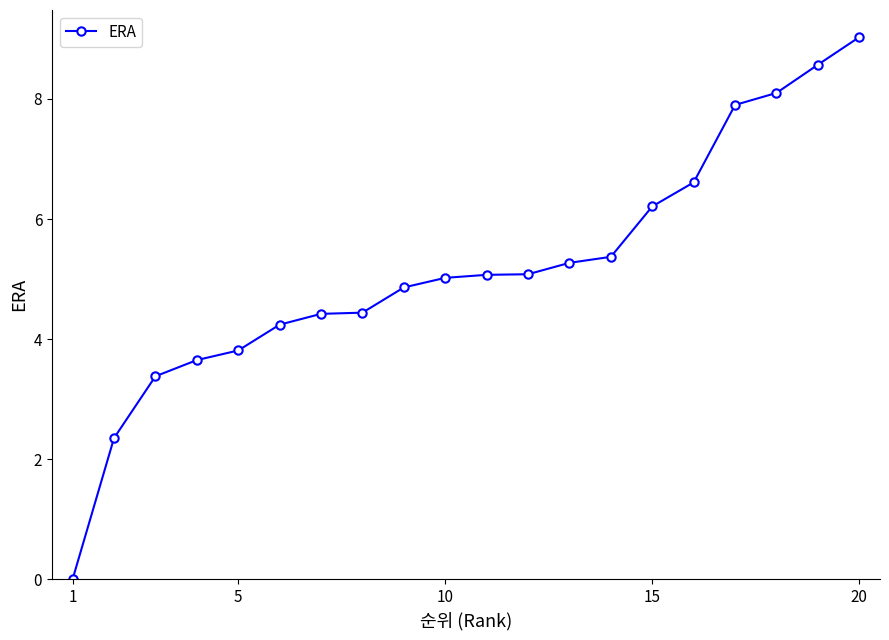

What is the sum of all values?

103.4